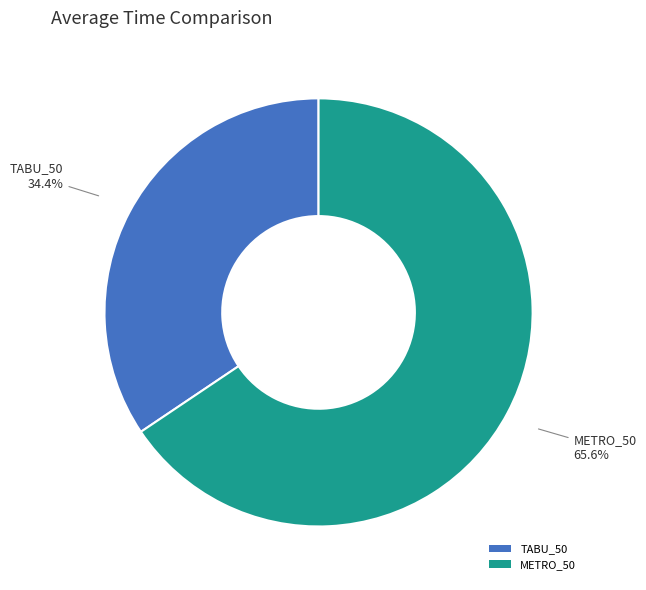

Which category has the smallest portion of the pie?

TABU_50